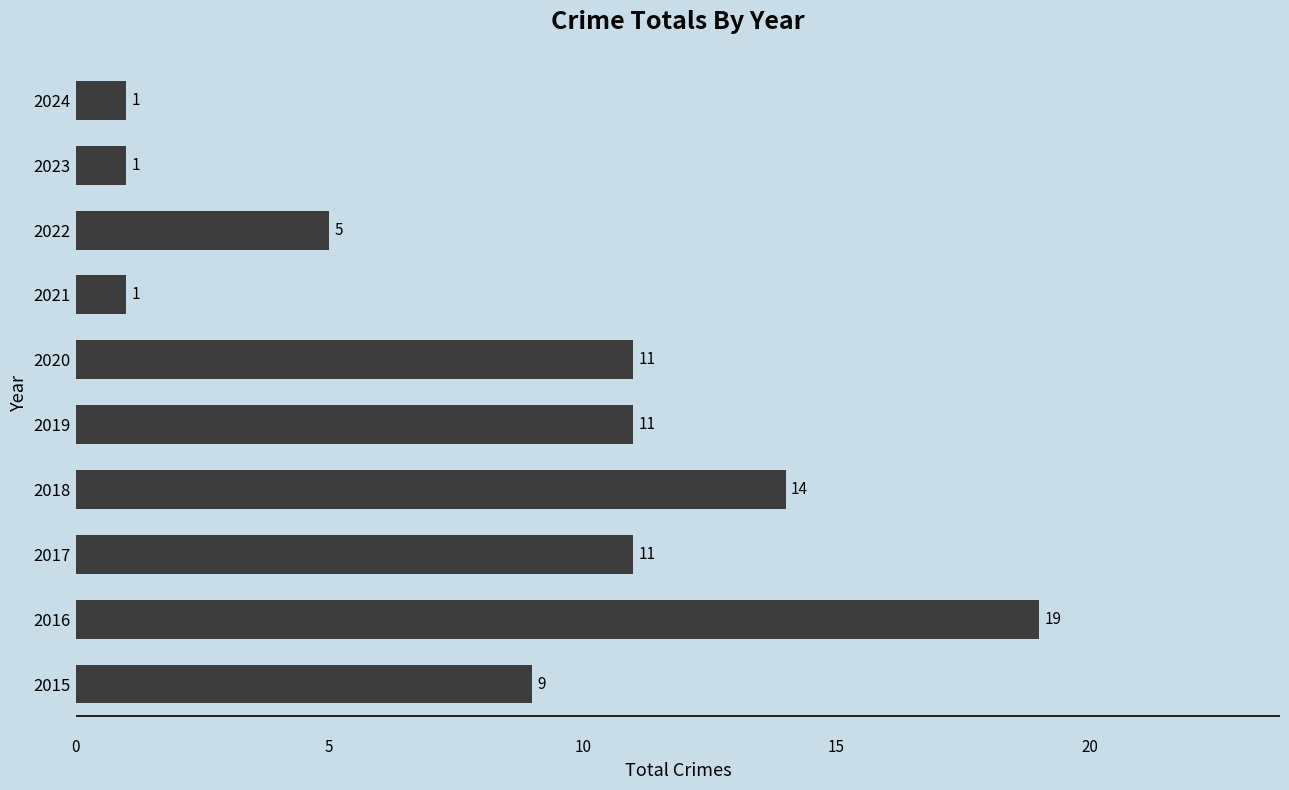

The chart shows a value of 11 at 2019. True or false?

True